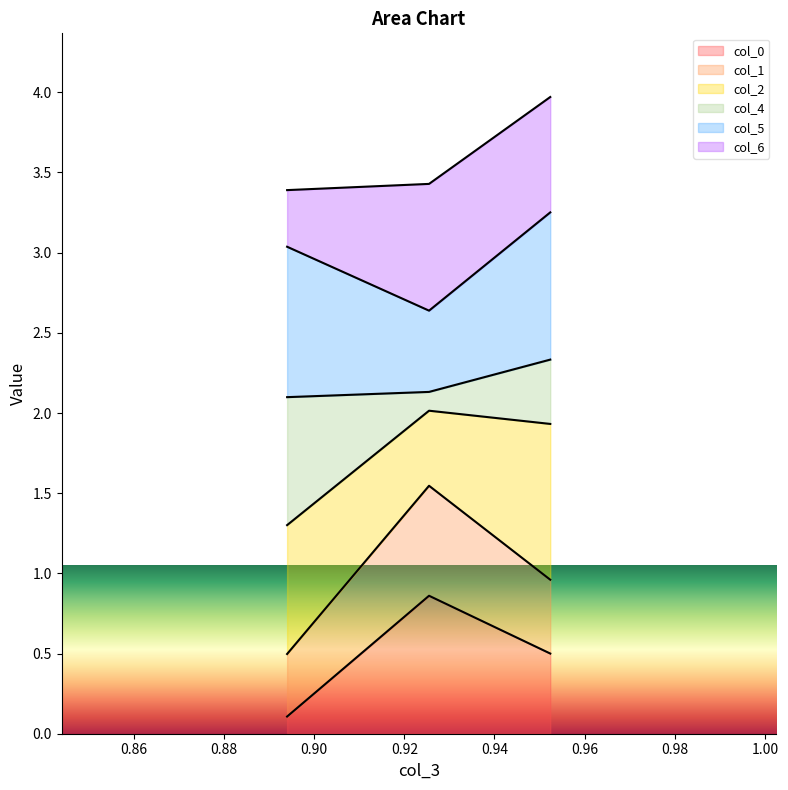

Rank the categories by col_6 value from lowest to highest.

0.8940030873073413, 0.9523671987406584, 0.9254838597144817